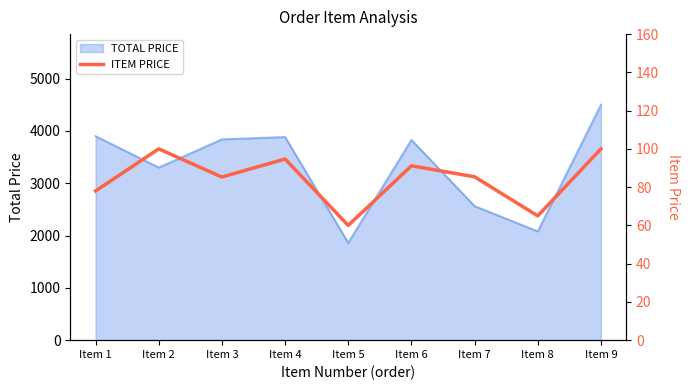

True or false: the data has more than 1 interior local peaks.

True